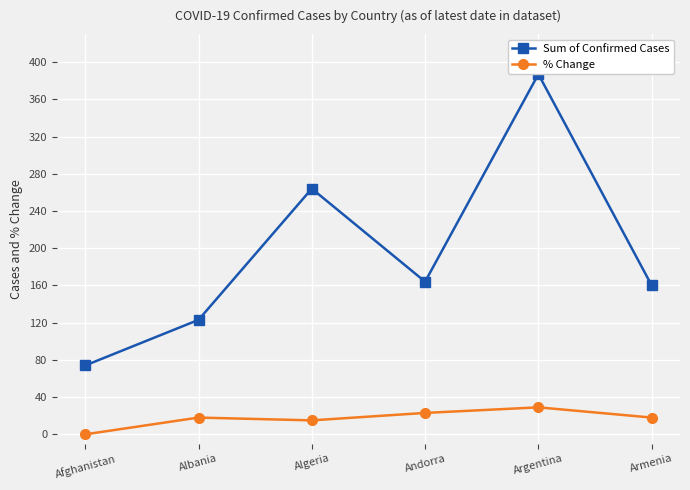

What is the sum of the Sum of Confirmed Cases values at Armenia and Algeria?

424